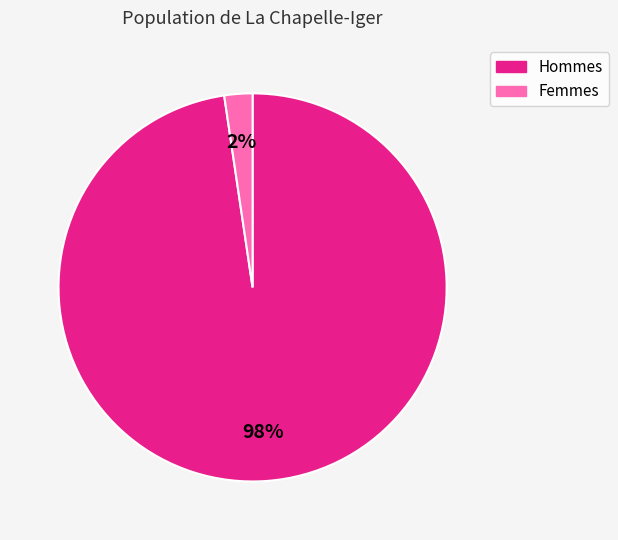

Is there a majority slice in this chart?

Yes